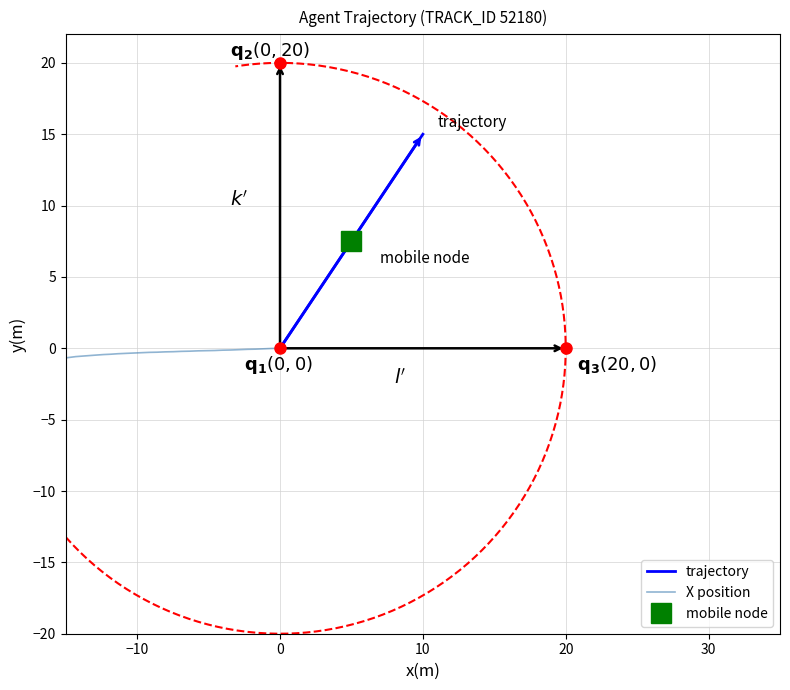

True or false: there are more than 1 points higher than both neighbors.

False